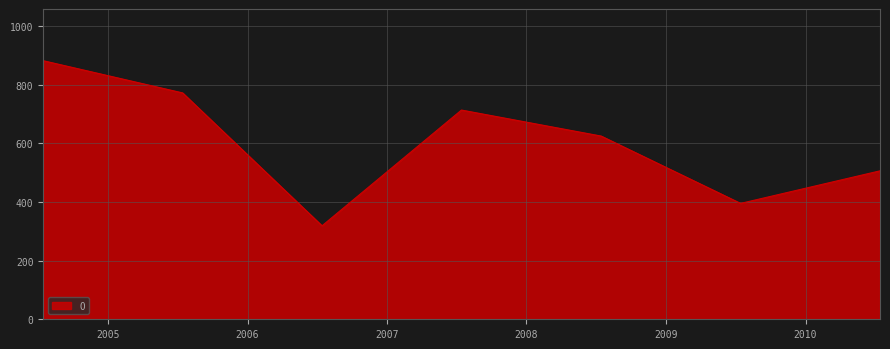

What is the difference between the maximum and second lowest values?

486.8